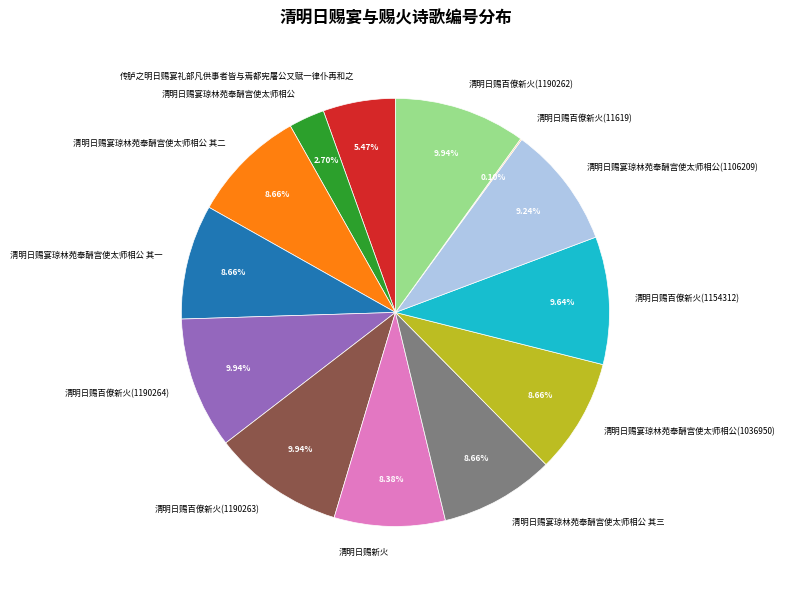

What percentage is the 清明日赐百僚新火(1190262) slice, to the nearest percent?

10%